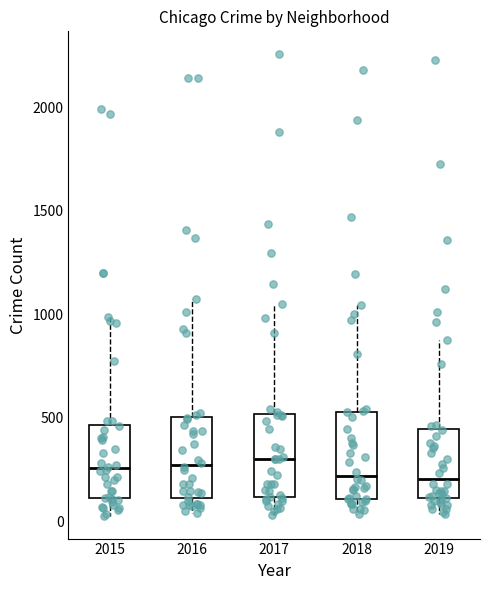

Reading left to right, transcribe this box plot: for each box, give where its median line is, the range the box spans, and where its two whiskers end, as read against the y-axis. The values are not printed on the chart, so give them approximately, as read against the axis.

2015: median 250, box 100 to 450, whiskers 50 to 1000
2016: median 250, box 100 to 500, whiskers 50 to 1050
2017: median 300, box 100 to 500, whiskers 50 to 1050
2018: median 200, box 100 to 550, whiskers 50 to 1050
2019: median 200, box 100 to 450, whiskers 50 to 850